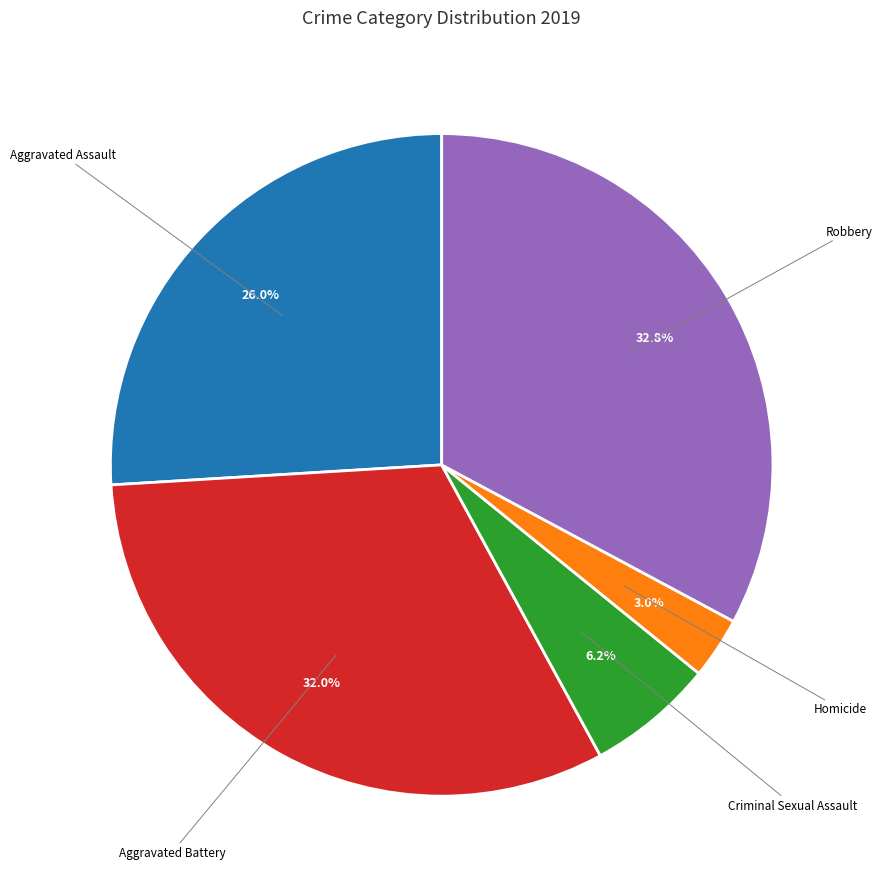

To the nearest percent, what is the difference between the largest and smallest slice percentages?

30%